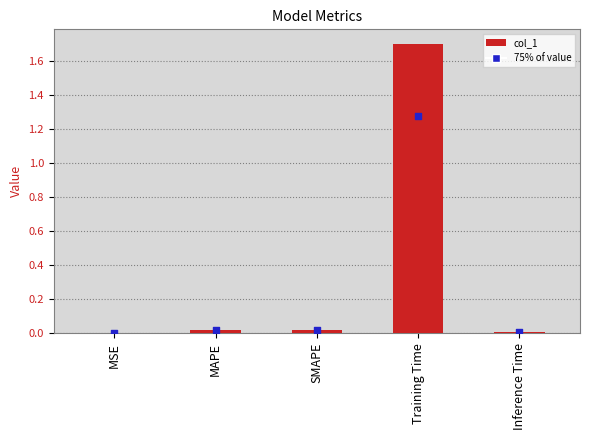

Between Training Time and MAPE, which is larger?

Training Time